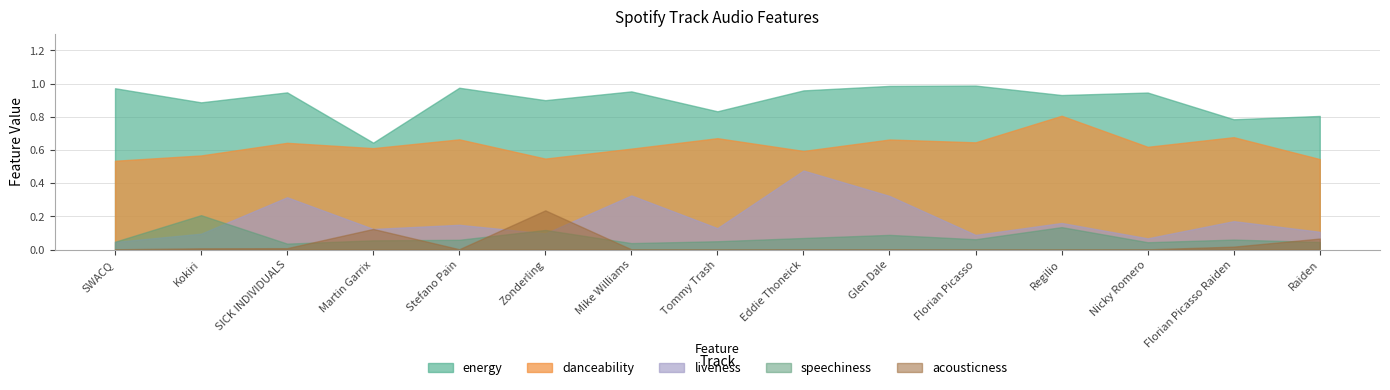

How many lines are shown in the chart?

5